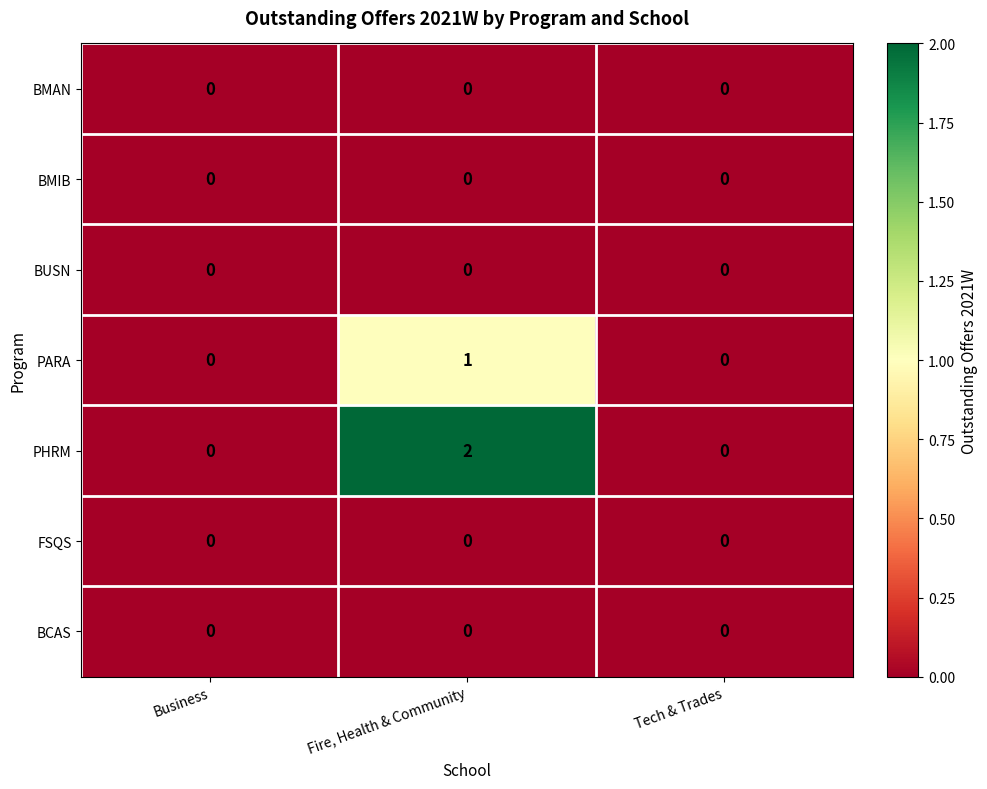

Reading left to right, extract all data points from this chart.

BMAN: Business=0	Fire, Health & Community=0	Tech & Trades=0
BMIB: Business=0	Fire, Health & Community=0	Tech & Trades=0
BUSN: Business=0	Fire, Health & Community=0	Tech & Trades=0
PARA: Business=0	Fire, Health & Community=1	Tech & Trades=0
PHRM: Business=0	Fire, Health & Community=2	Tech & Trades=0
FSQS: Business=0	Fire, Health & Community=0	Tech & Trades=0
BCAS: Business=0	Fire, Health & Community=0	Tech & Trades=0